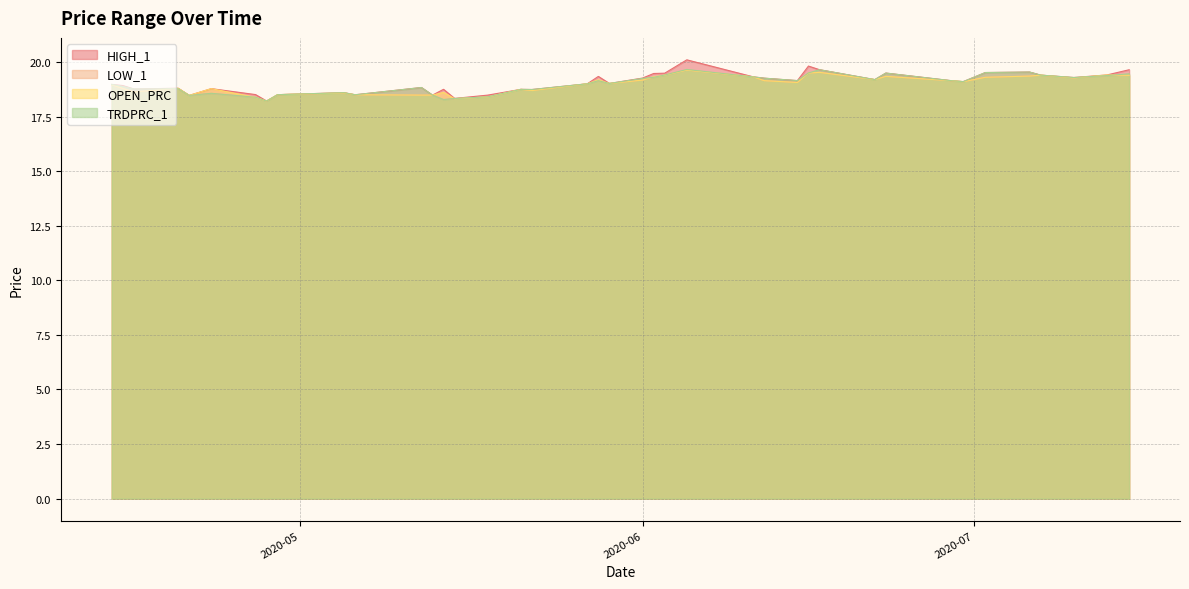

What is the minimum value for HIGH_1?

18.2